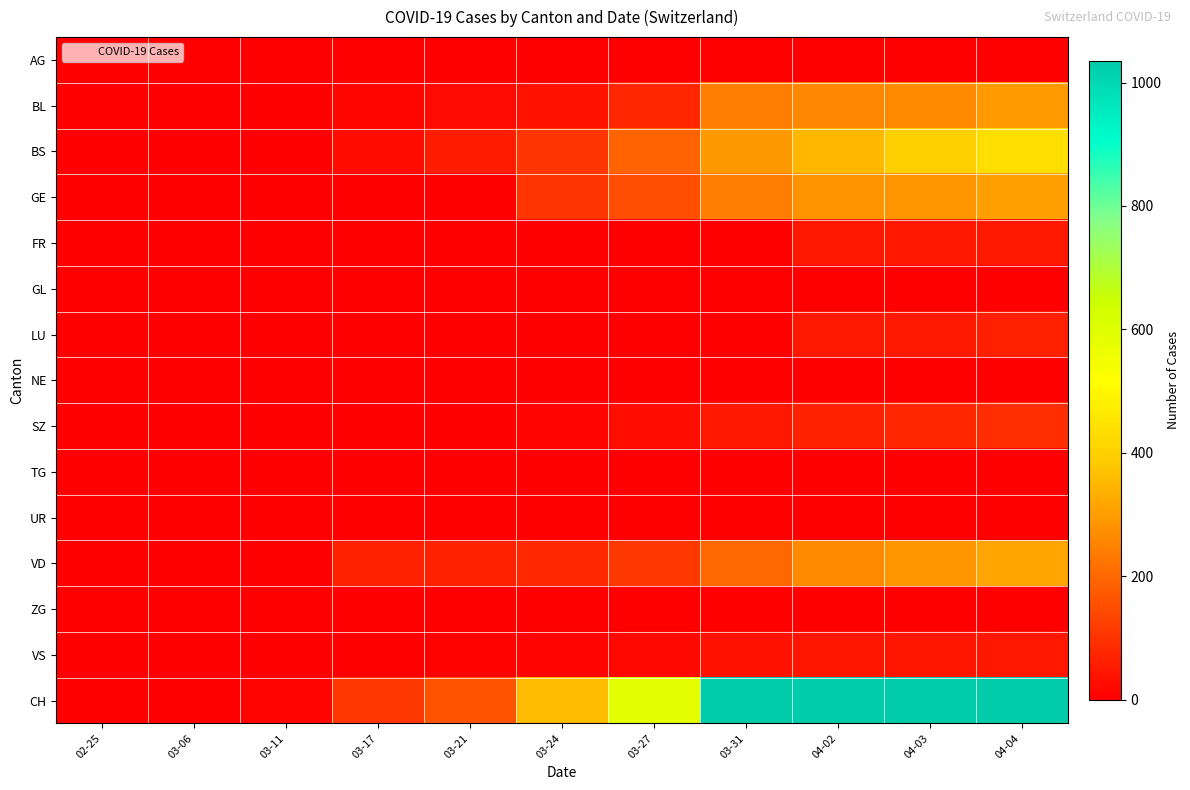

What is the total value across all series at 03-11?

19